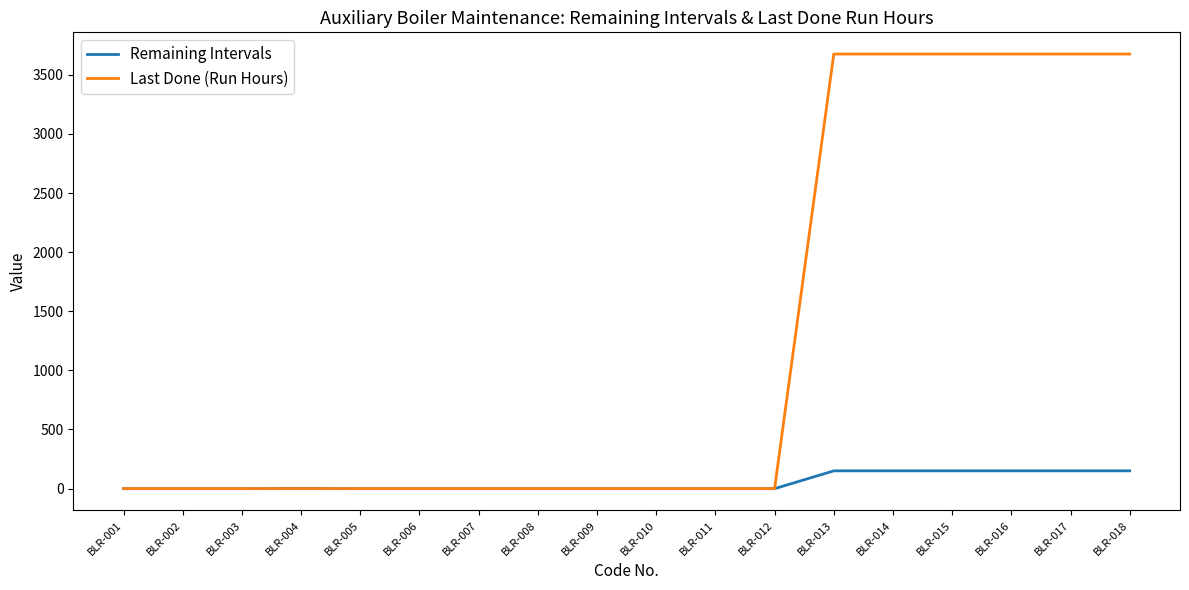

What is the average value of the Remaining Intervals series?

49